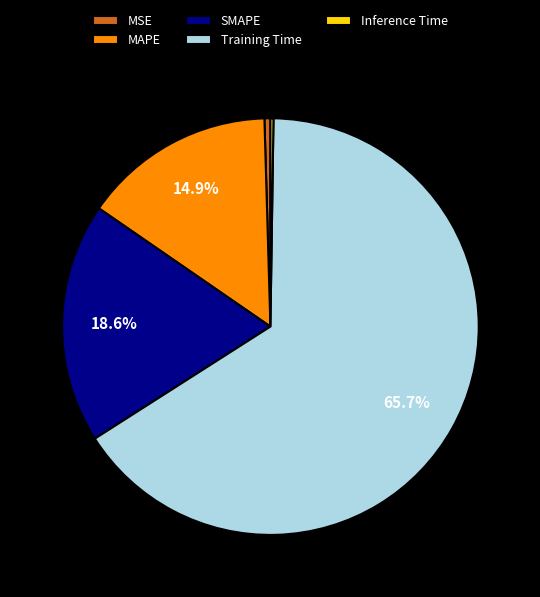

True or false: SMAPE accounts for 19% of the total.

True